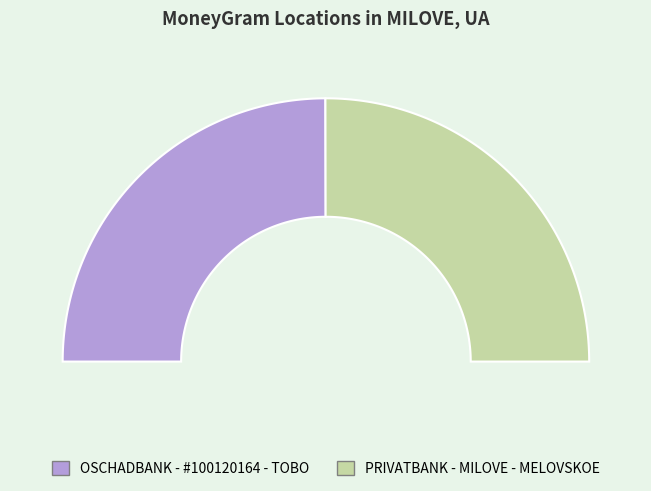

What is the smallest slice in the pie chart?

OSCHADBANK - #100120164 - TOBO